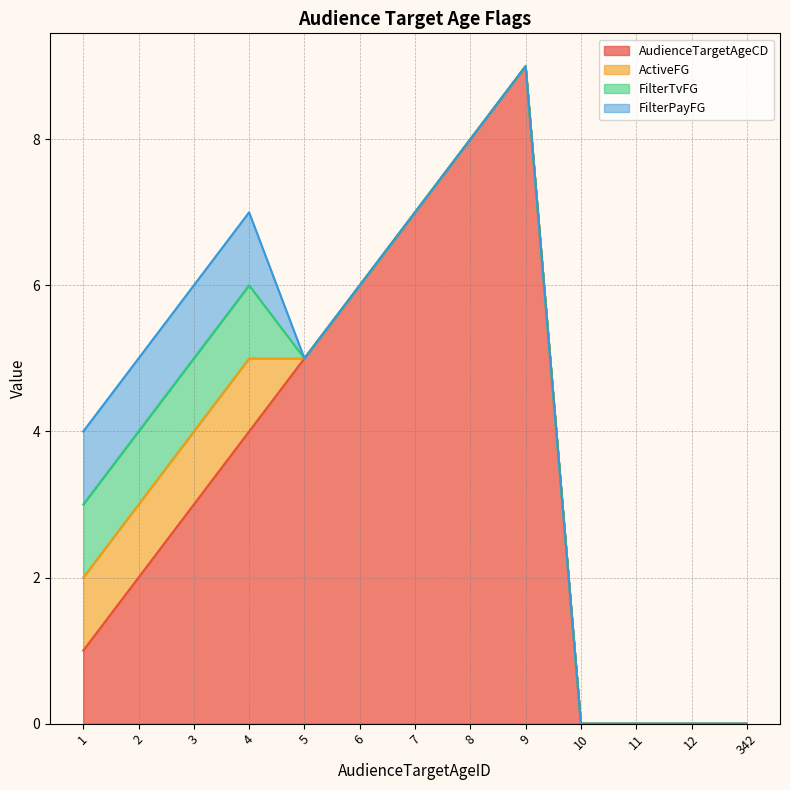

At which category is the sum across all series the highest?

9